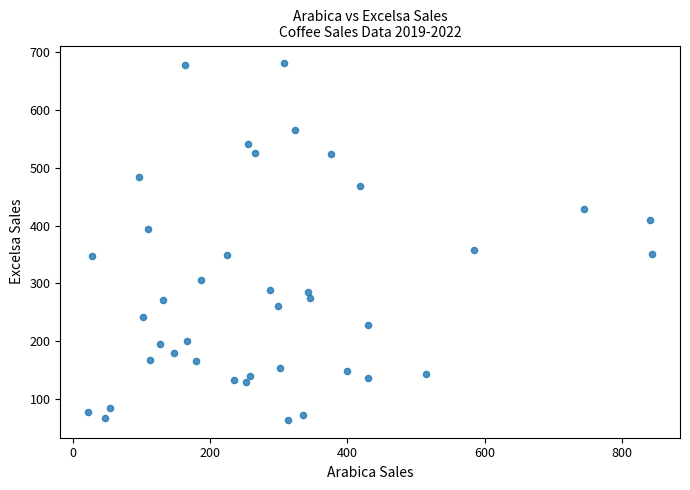

What Y value in the scatter plot is closest to 372?

357.4